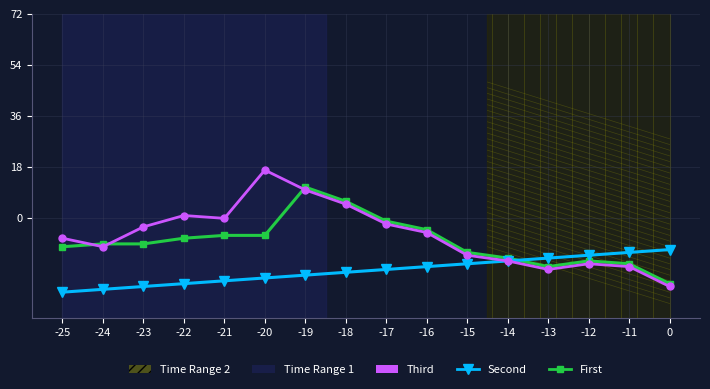

Where does the First series first go above -9?

-16